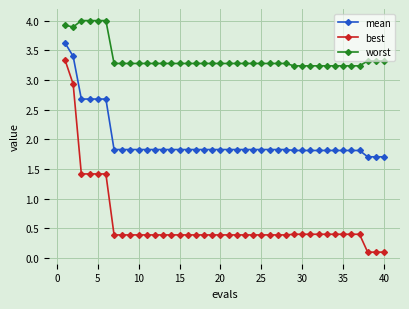

What is the highest value of the mean series?

3.6